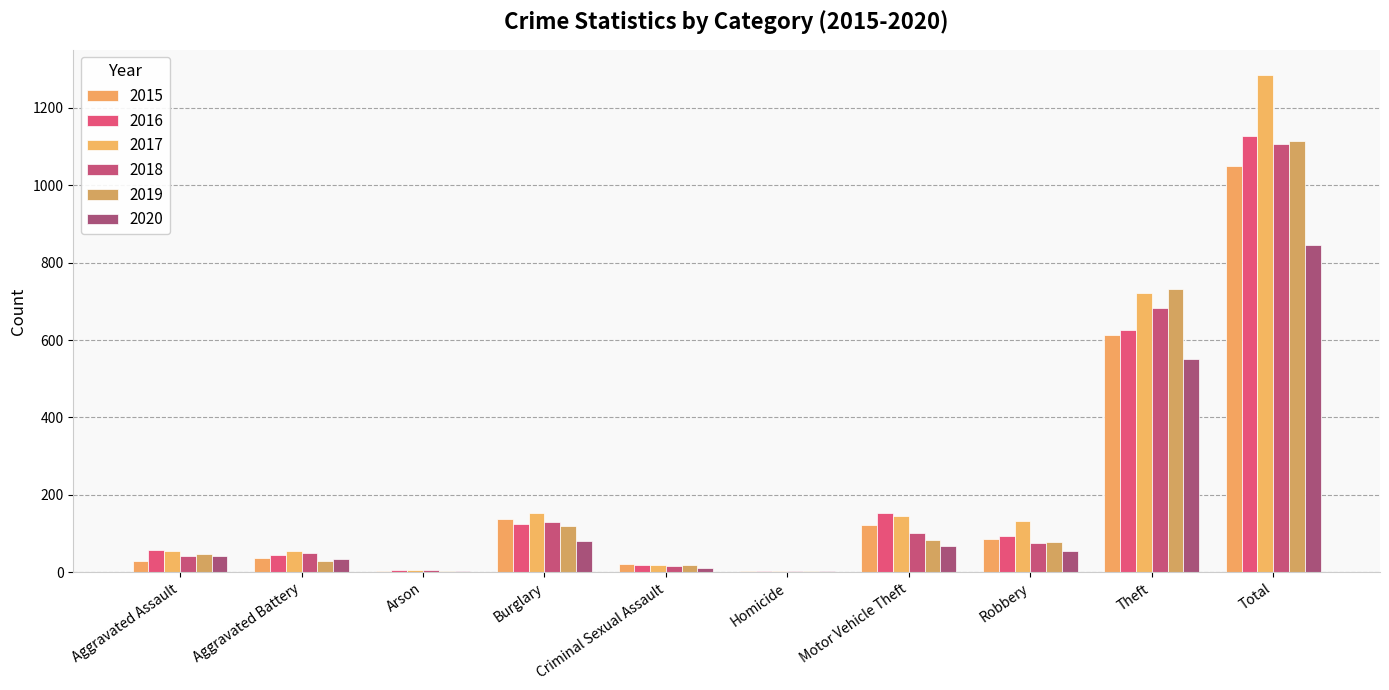

How many groups of bars are there?

10